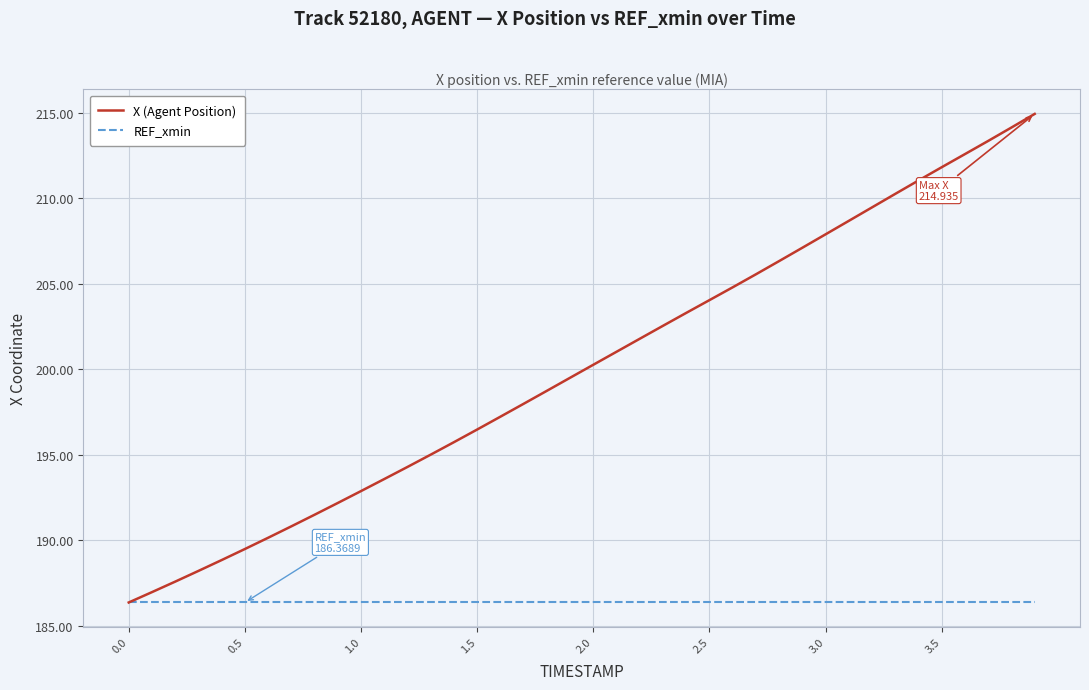

Which series has the largest total across all categories?

X (Agent Position)